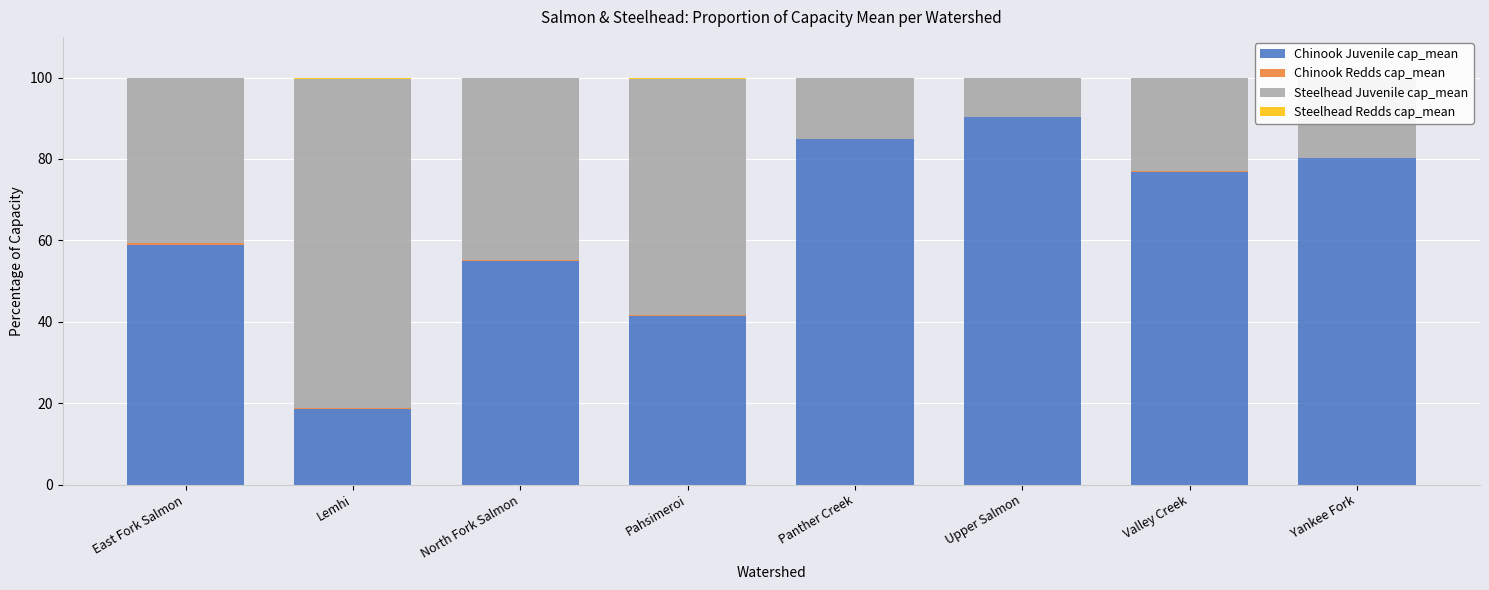

How many categories are shown in the chart?

8